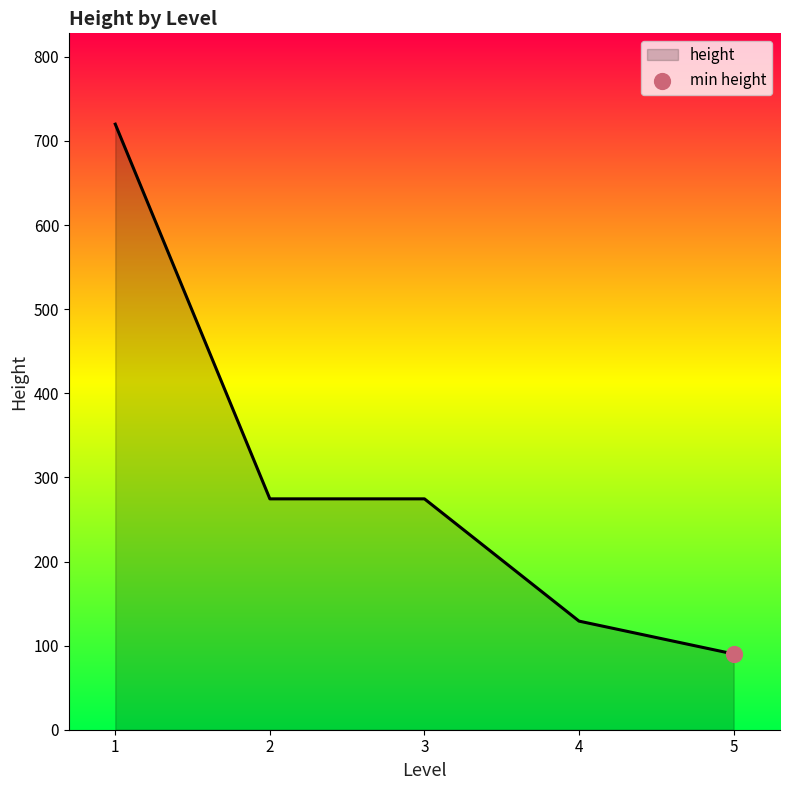

Between 2 and 5, which is larger?

2